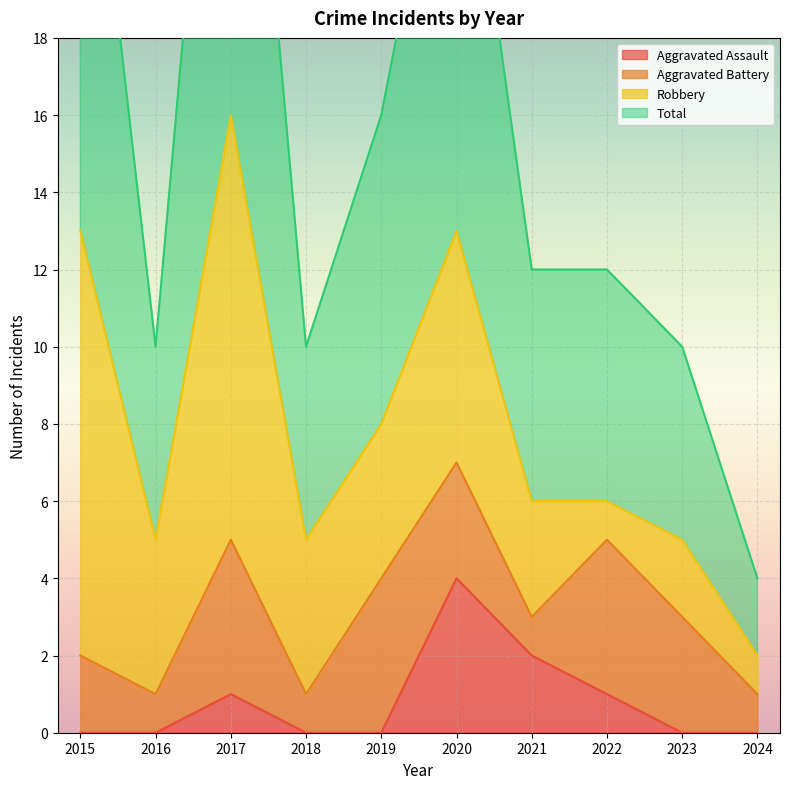

Which category has the highest value in the Aggravated Assault series?

2020